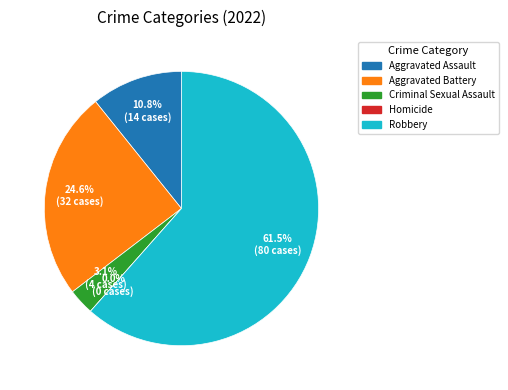

How many slices are in this pie chart?

5